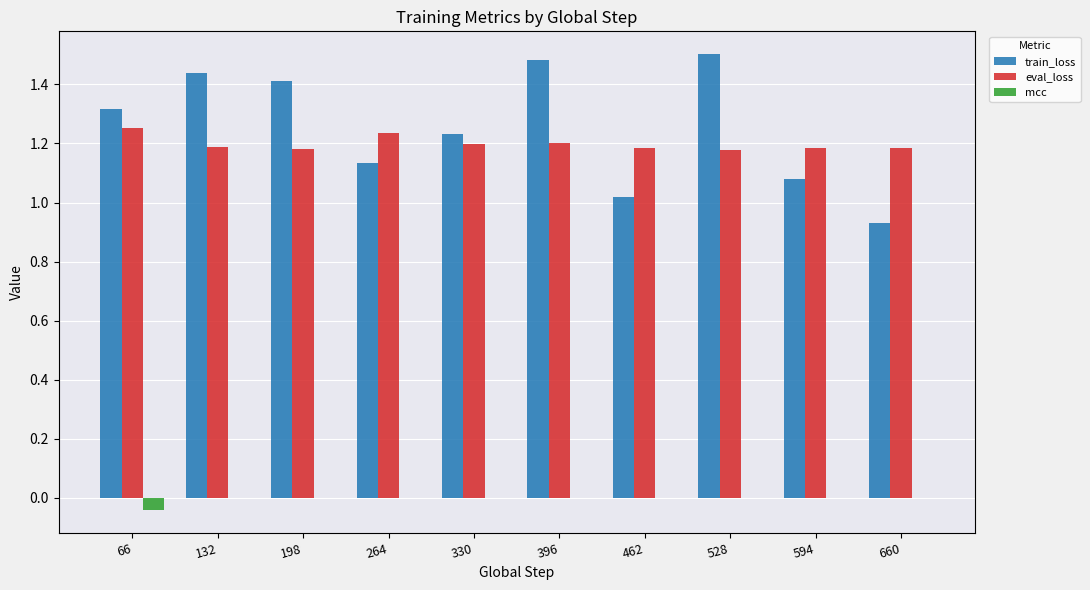

Where does the train_loss series first go above 1?

66